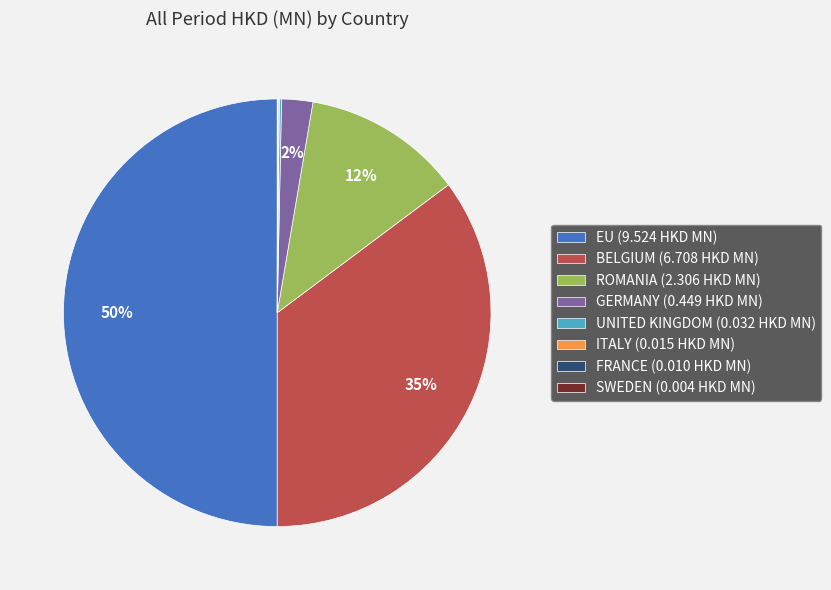

Which slice is the largest?

EU